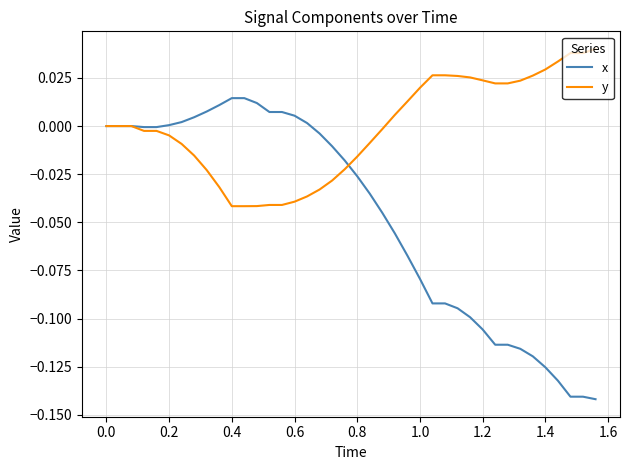

Rank the series by their average value, from highest to lowest.

y, x